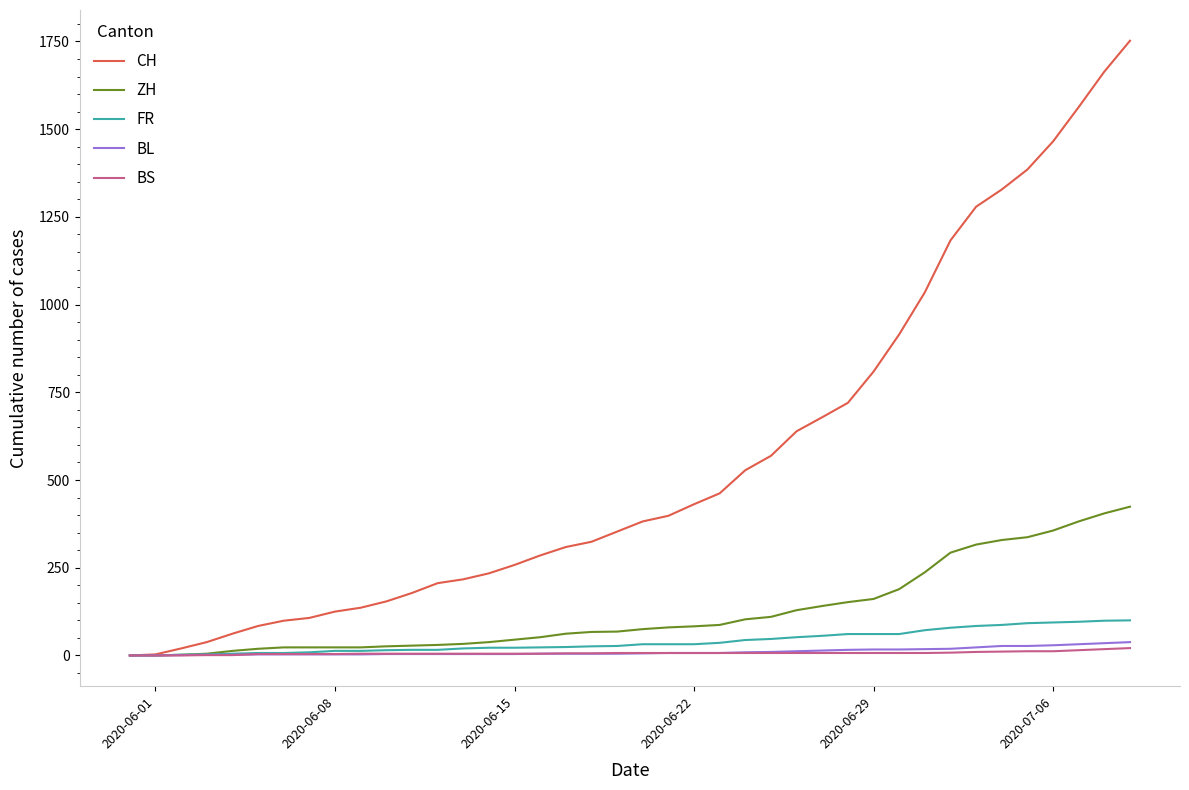

Which series has the largest total across all categories?

CH